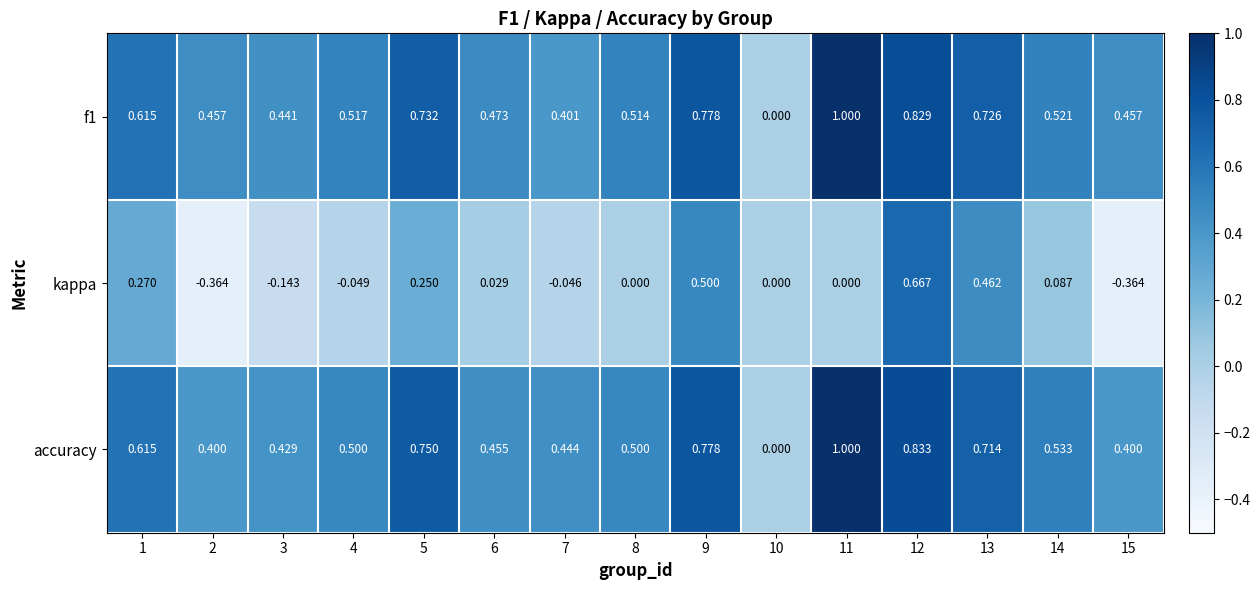

Which series changed the most between 1 and 13?

kappa